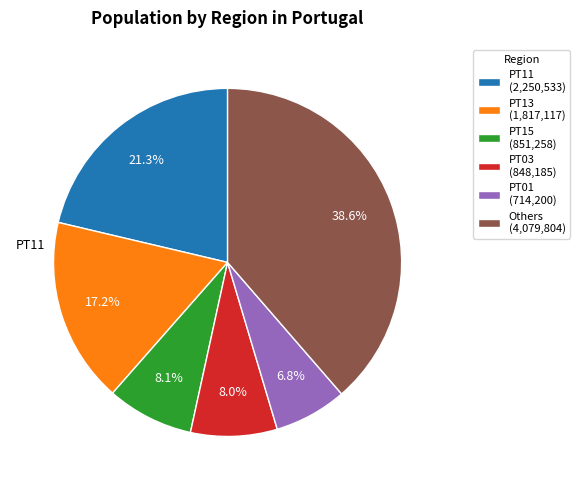

Is there a majority slice in this chart?

No